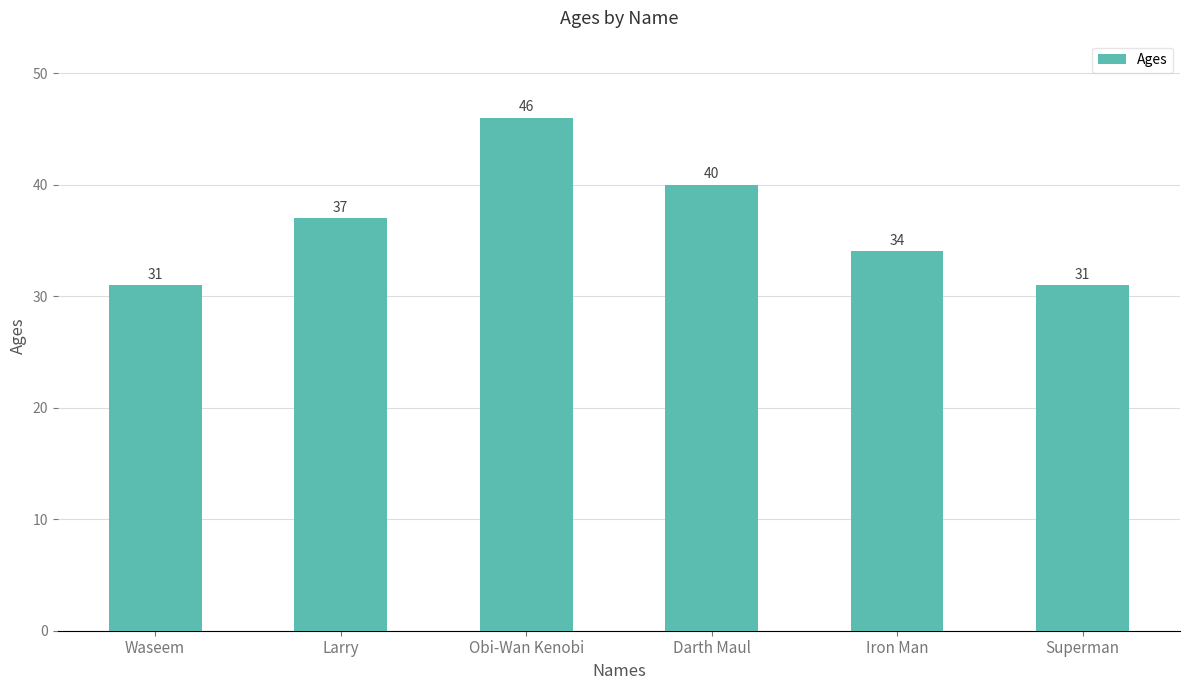

What is the value of the 5th bar from the left?

34